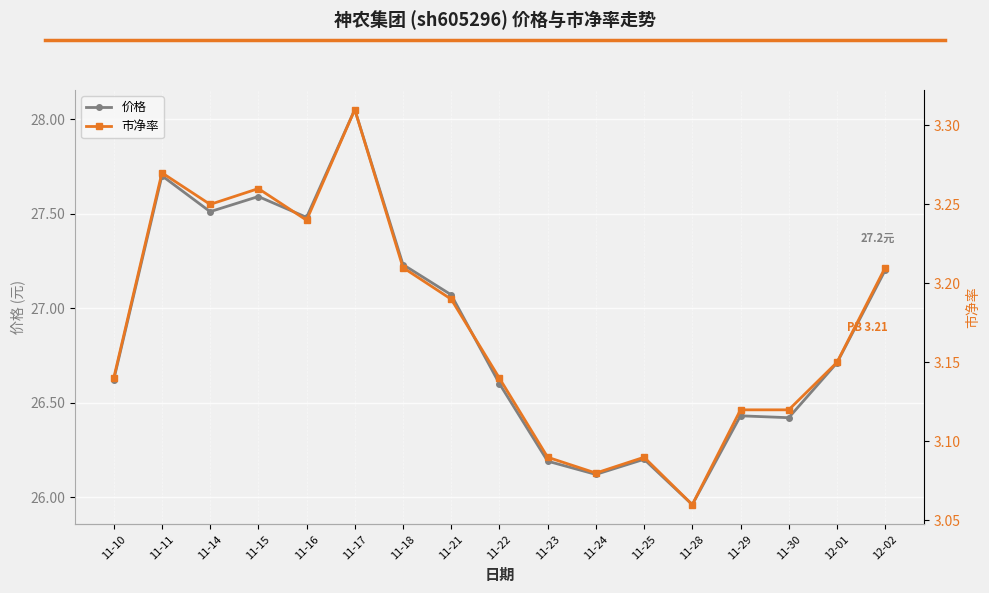

What are all the series names shown in the legend?

价格, 市净率